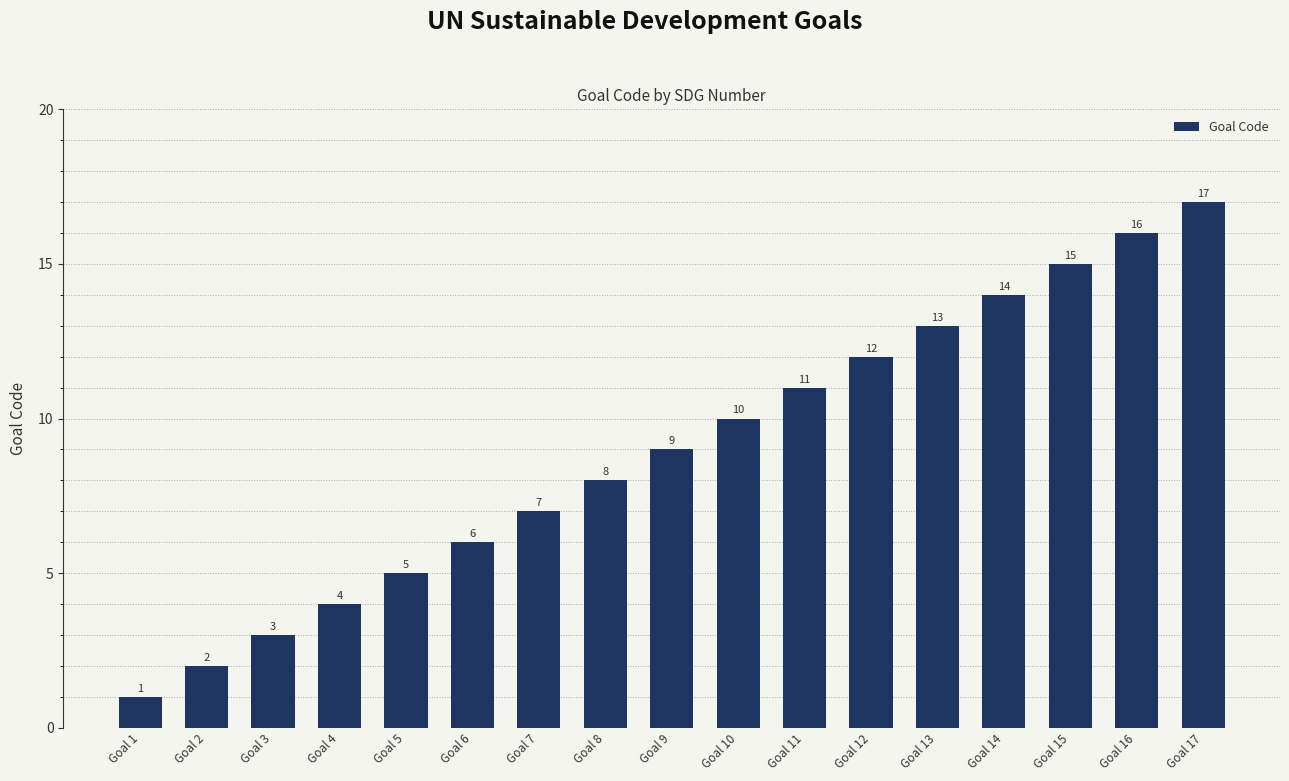

What is the sum of all values?

153